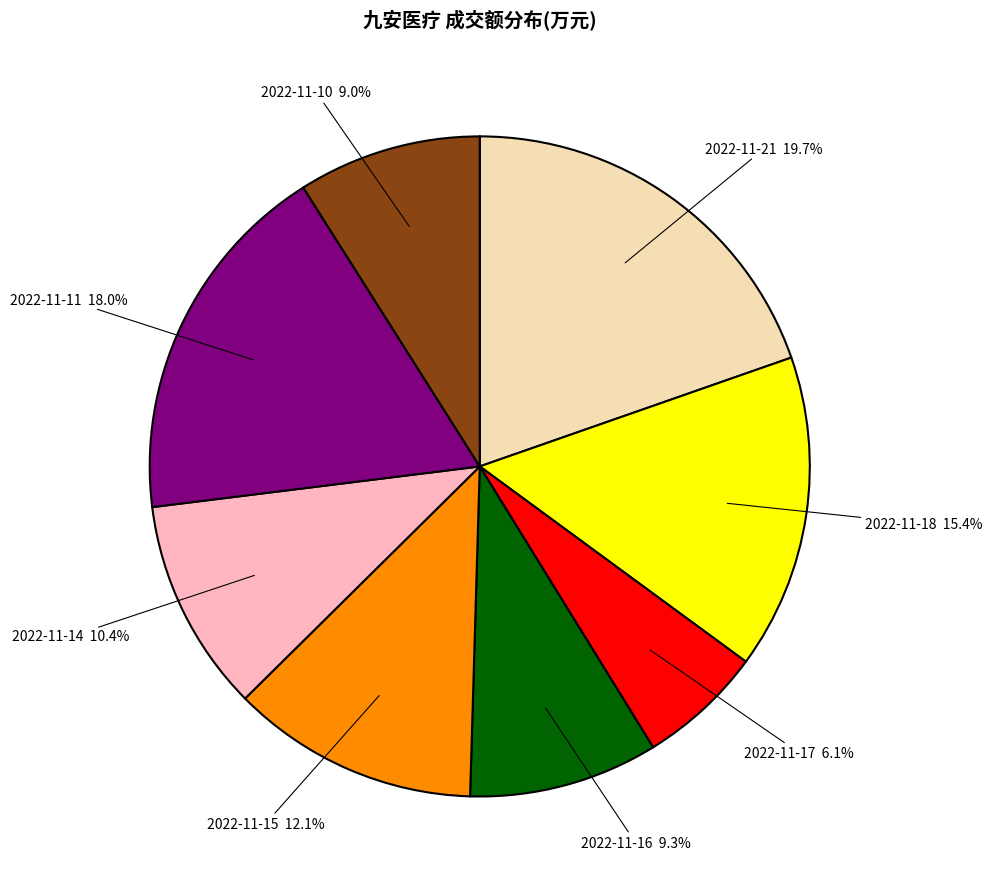

What is the smallest slice in the pie chart?

2022-11-17